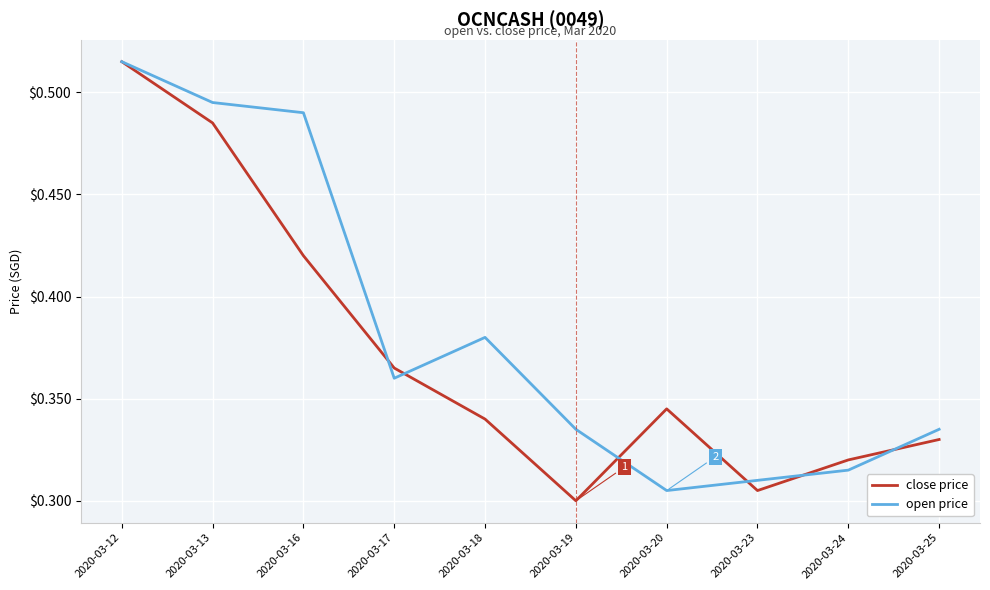

Which series has the largest total across all categories?

open price